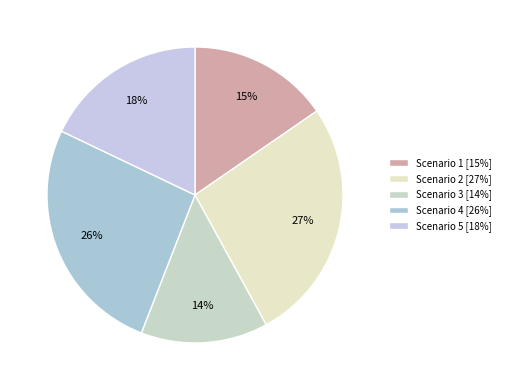

Approximately how many times larger is the value at Scenario 1 compared to Scenario 4?

0.6